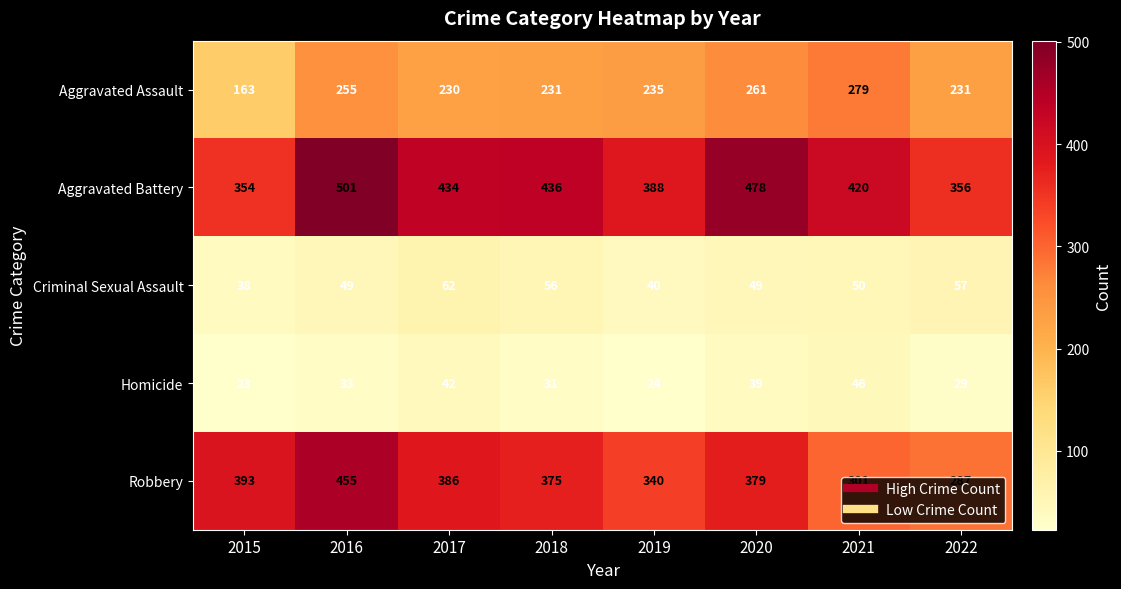

The Criminal Sexual Assault series shows 99 at 2018. True or false?

False